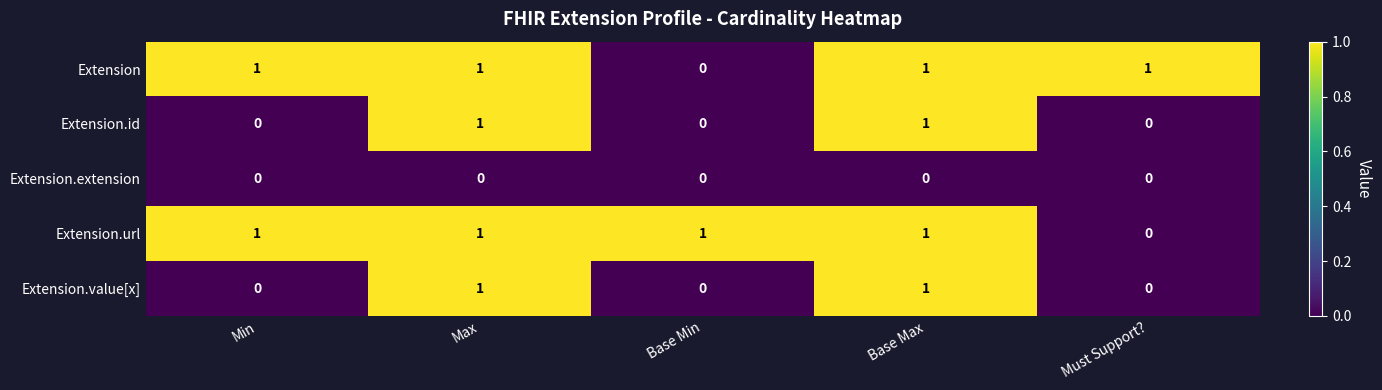

What is the difference between the highest and lowest values at Base Min?

1